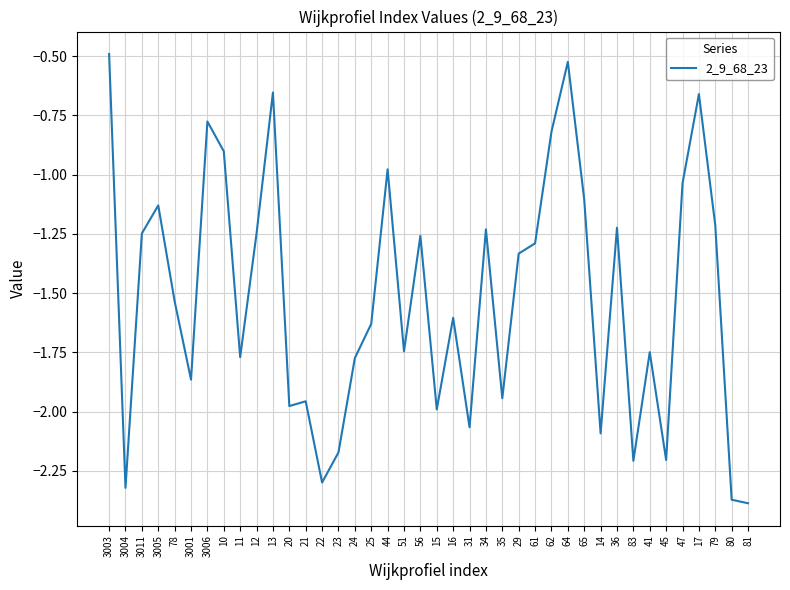

Between 13 and 3011, which is larger?

13